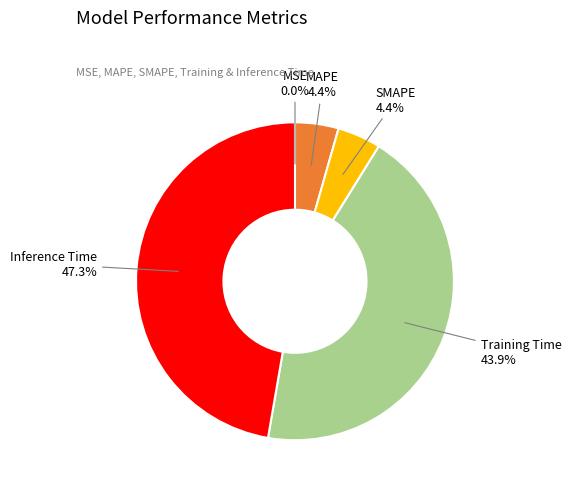

Combined, what portion of the pie is MSE and SMAPE?

4.4%